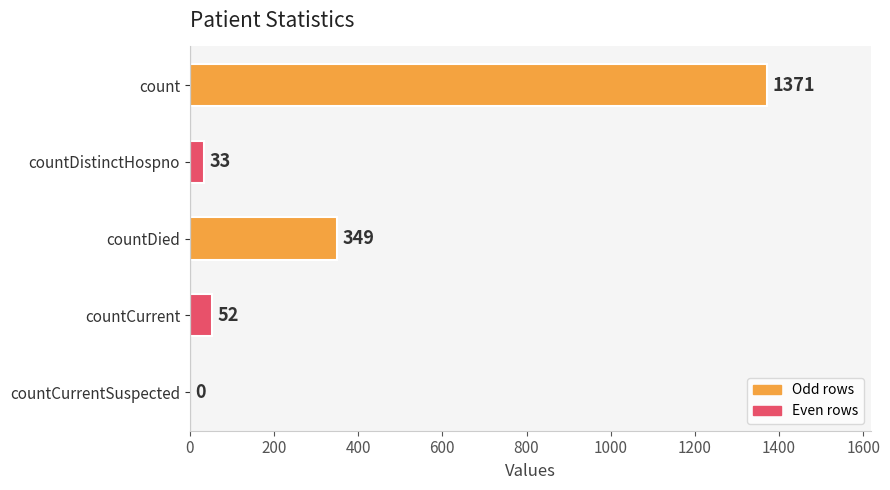

How many categories are shown in the chart?

5